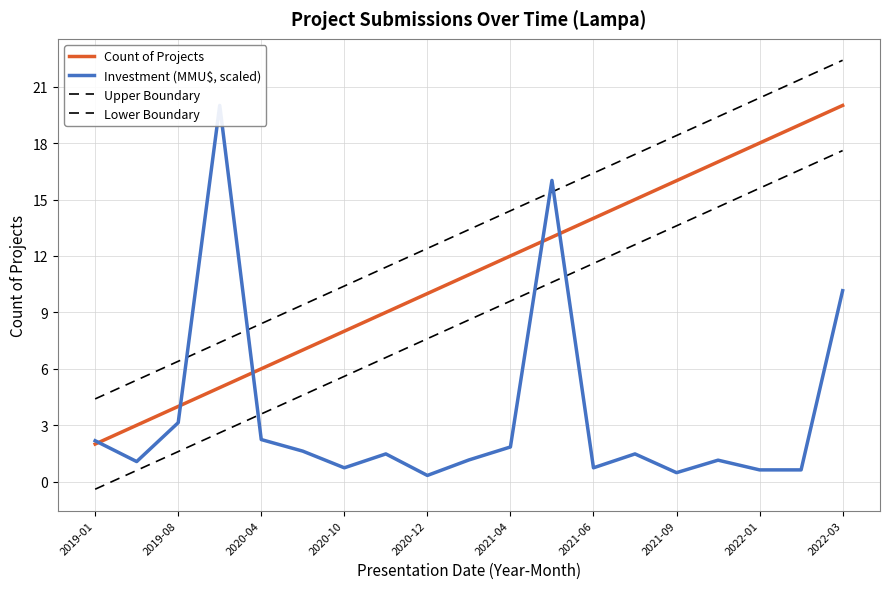

Which series changed the most between 2019-08 and 2020-04?

Count of Projects